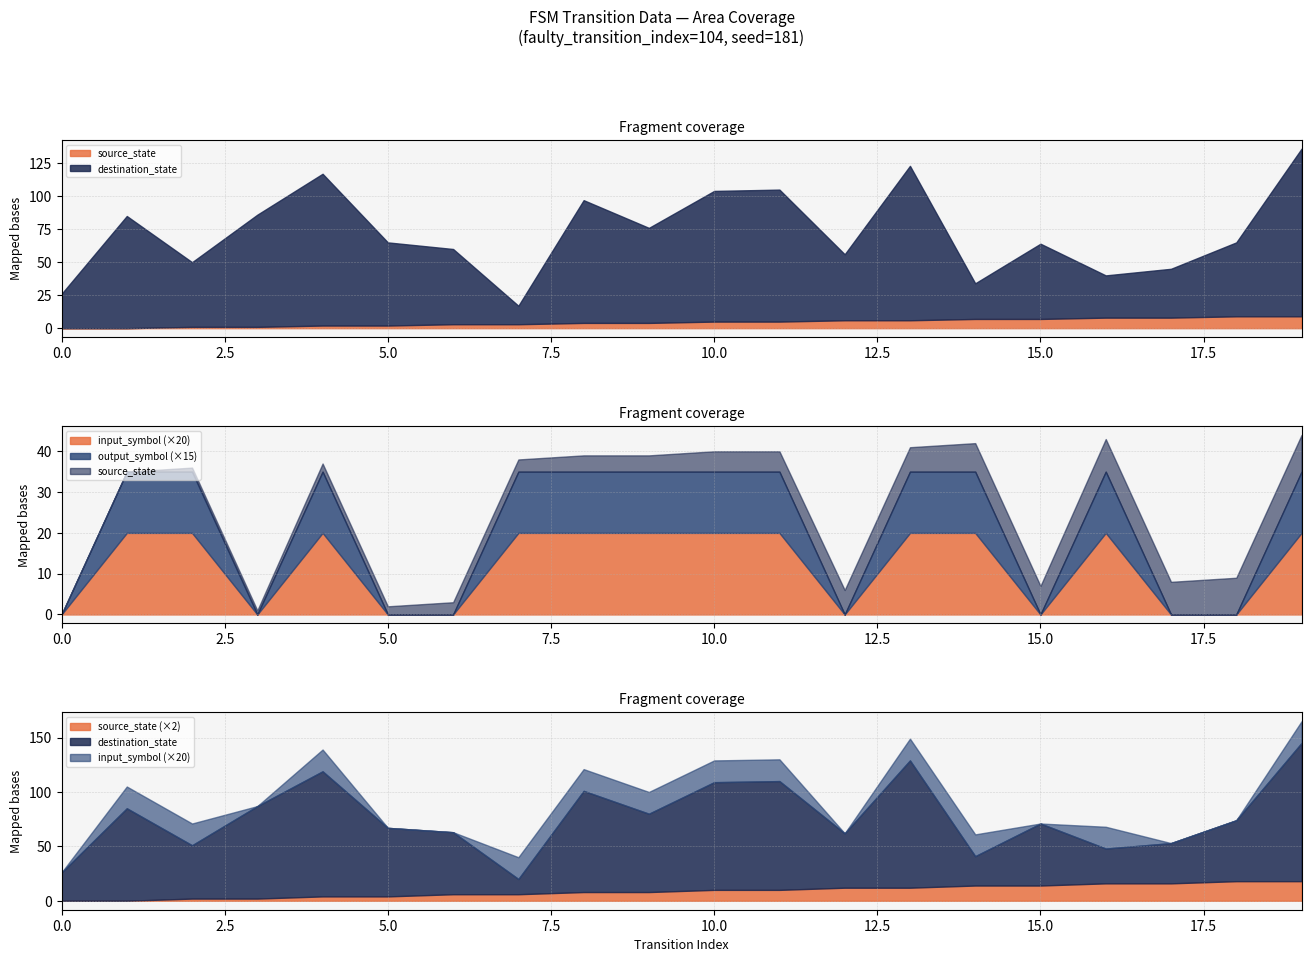

The source_state series shows 3 at 7. True or false?

True